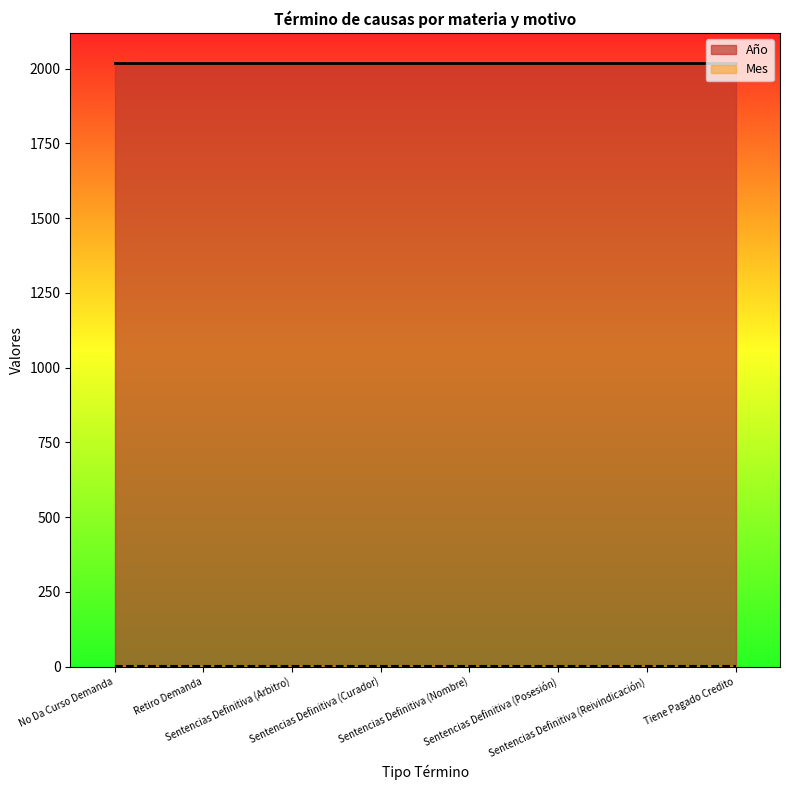

What is the approximate value of Mes at Sentencias Definitiva (Curador)?

1